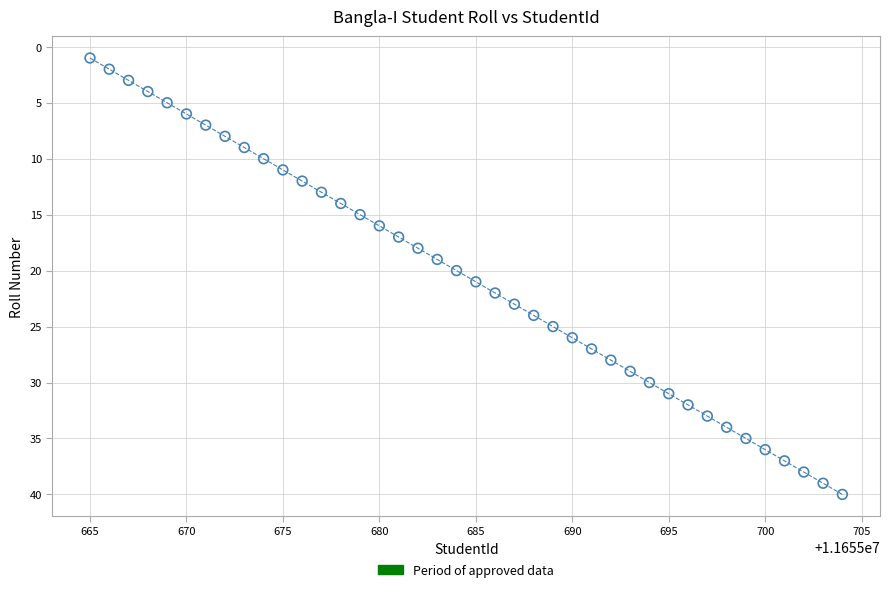

What is the range of Y values (max minus min)?

39